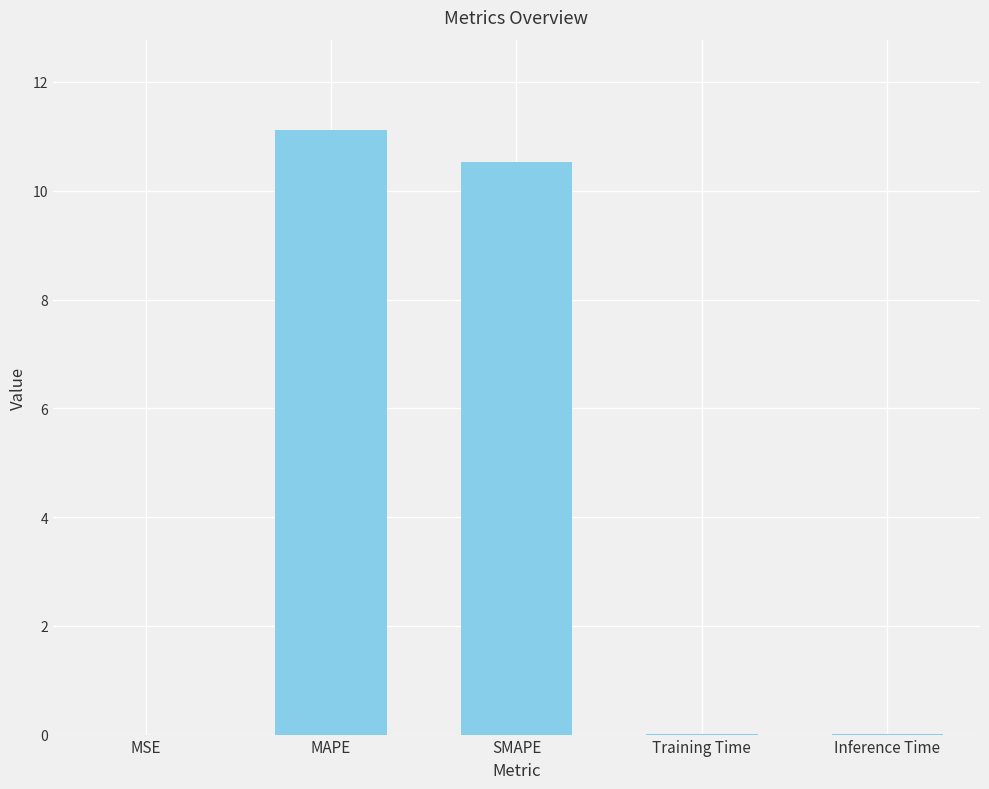

What value does the data have at SMAPE?

10.5